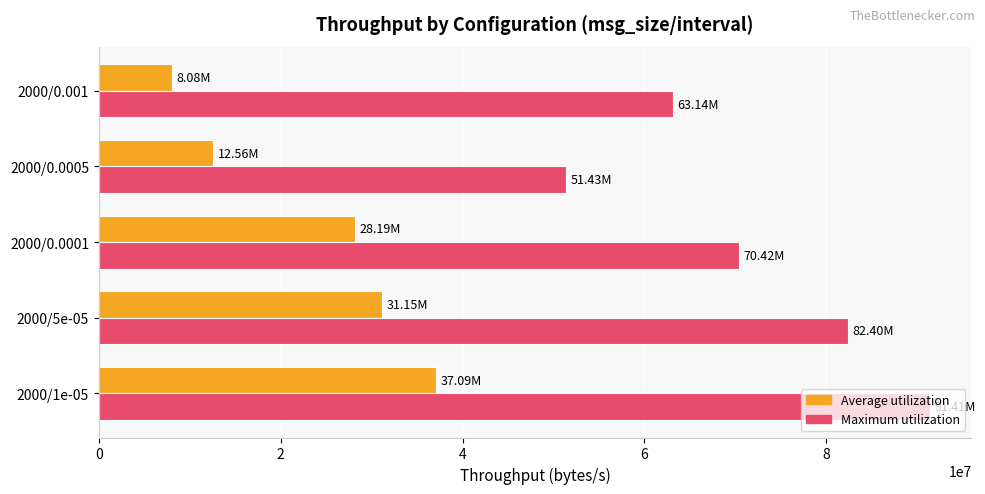

What are all the series names shown in the legend?

Average utilization, Maximum utilization